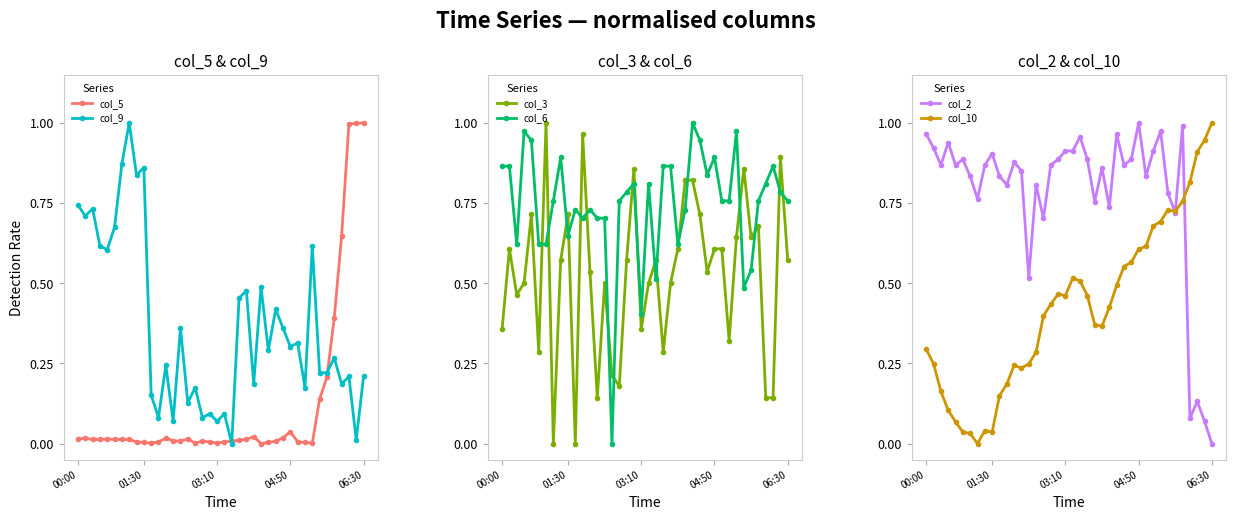

Reading right to left, what are all the values shown in this chart?

col_5: 1.0	1.0	1.0	0.6	0.4	0.2	0.1	0.0	0.0	0.0	0.0	0.0	0.0	0.0	0.0	0.0	0.0	0.0	0.0	0.0	0.0	0.0	0.0	0.0	0.0	0.0	0.0	0.0	0.0	0.0	0.0	0.0	0.0	0.0	0.0	0.0	0.0	0.0	0.0	0.0
col_9: 0.2	0.0	0.2	0.2	0.3	0.2	0.2	0.6	0.2	0.3	0.3	0.4	0.4	0.3	0.5	0.2	0.5	0.5	0.0	0.1	0.1	0.1	0.1	0.2	0.1	0.4	0.1	0.2	0.1	0.2	0.9	0.8	1.0	0.9	0.7	0.6	0.6	0.7	0.7	0.7
col_3: 0.6	0.9	0.1	0.1	0.7	0.6	0.9	0.6	0.3	0.6	0.6	0.5	0.7	0.8	0.8	0.6	0.5	0.3	0.6	0.5	0.4	0.9	0.6	0.2	0.2	0.5	0.1	0.5	1.0	0.0	0.7	0.6	0.0	1.0	0.3	0.7	0.5	0.5	0.6	0.4
col_6: 0.8	0.8	0.9	0.8	0.8	0.5	0.5	1.0	0.8	0.8	0.9	0.8	0.9	1.0	0.7	0.6	0.9	0.9	0.5	0.8	0.4	0.8	0.8	0.8	0.0	0.7	0.7	0.7	0.7	0.7	0.6	0.9	0.8	0.6	0.6	0.9	1.0	0.6	0.9	0.9
col_2: 0.0	0.1	0.1	0.1	1.0	0.7	0.8	1.0	0.9	0.8	1.0	0.9	0.9	1.0	0.7	0.9	0.8	0.9	1.0	0.9	0.9	0.9	0.9	0.7	0.8	0.5	0.9	0.9	0.8	0.8	0.9	0.9	0.8	0.8	0.9	0.9	0.9	0.9	0.9	1.0
col_10: 1.0	0.9	0.9	0.8	0.8	0.7	0.7	0.7	0.7	0.6	0.6	0.6	0.6	0.5	0.4	0.4	0.4	0.5	0.5	0.5	0.5	0.5	0.4	0.4	0.3	0.2	0.2	0.2	0.2	0.1	0.0	0.0	0.0	0.0	0.0	0.1	0.1	0.2	0.2	0.3